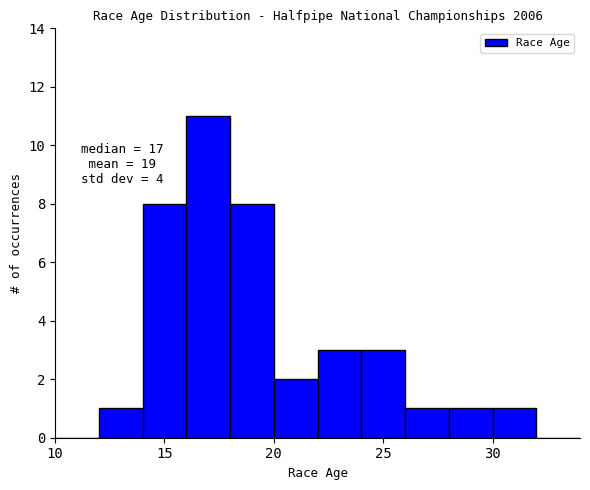

Which range on the x-axis has the tallest bar?

16 to 18